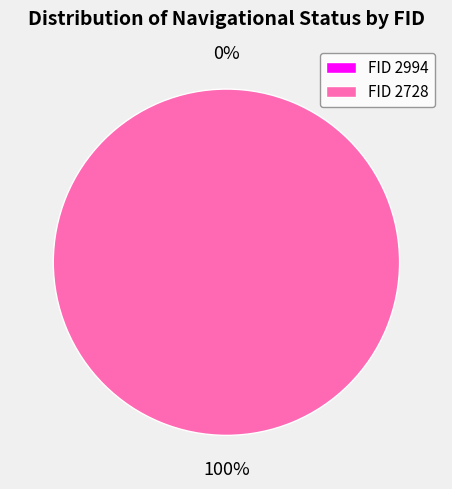

Count the number of slices in the pie.

2